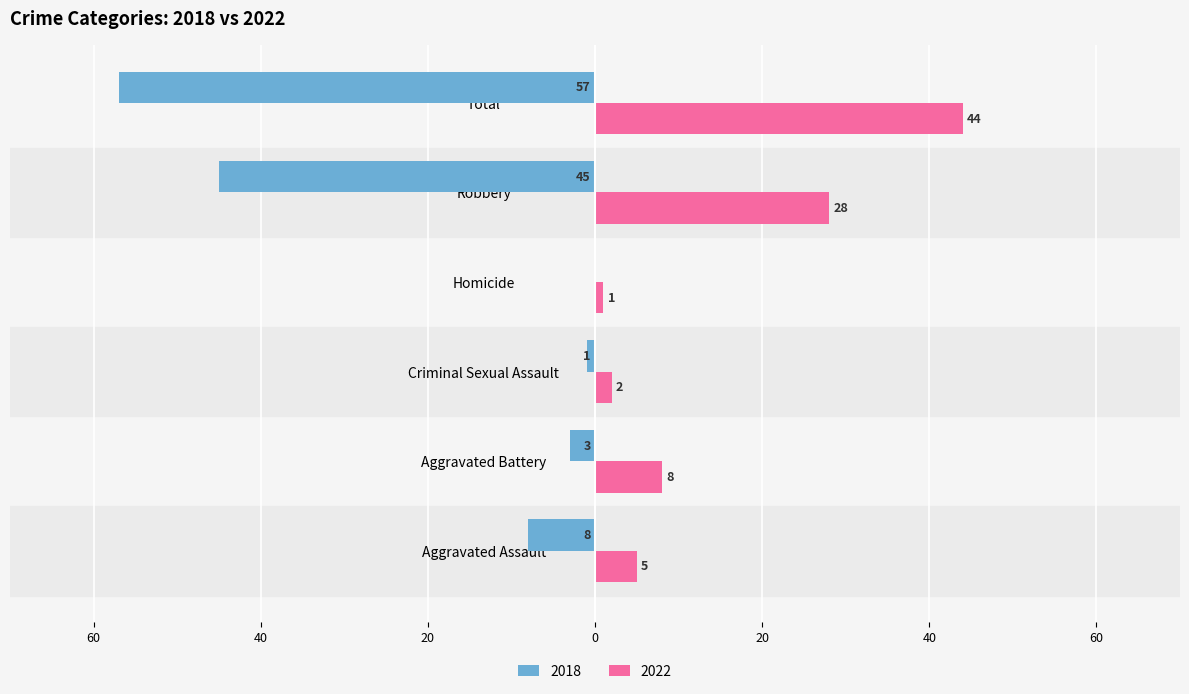

What is the average value of the 2022 series?

15